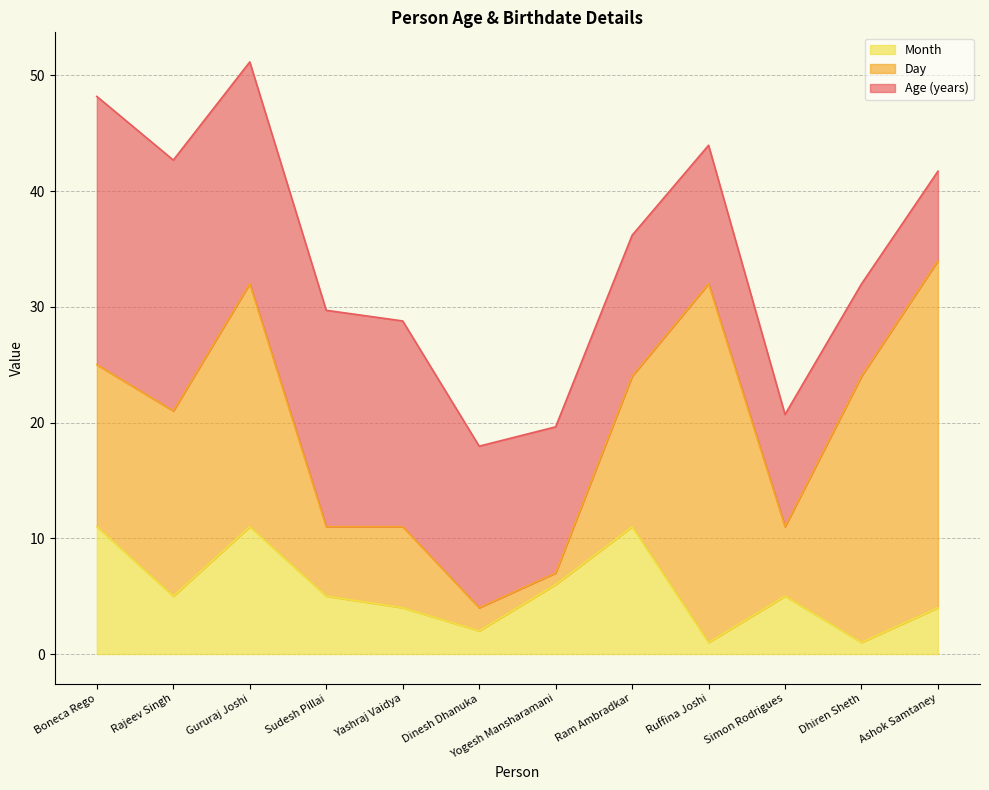

What is the average value of the Day series?

14.2